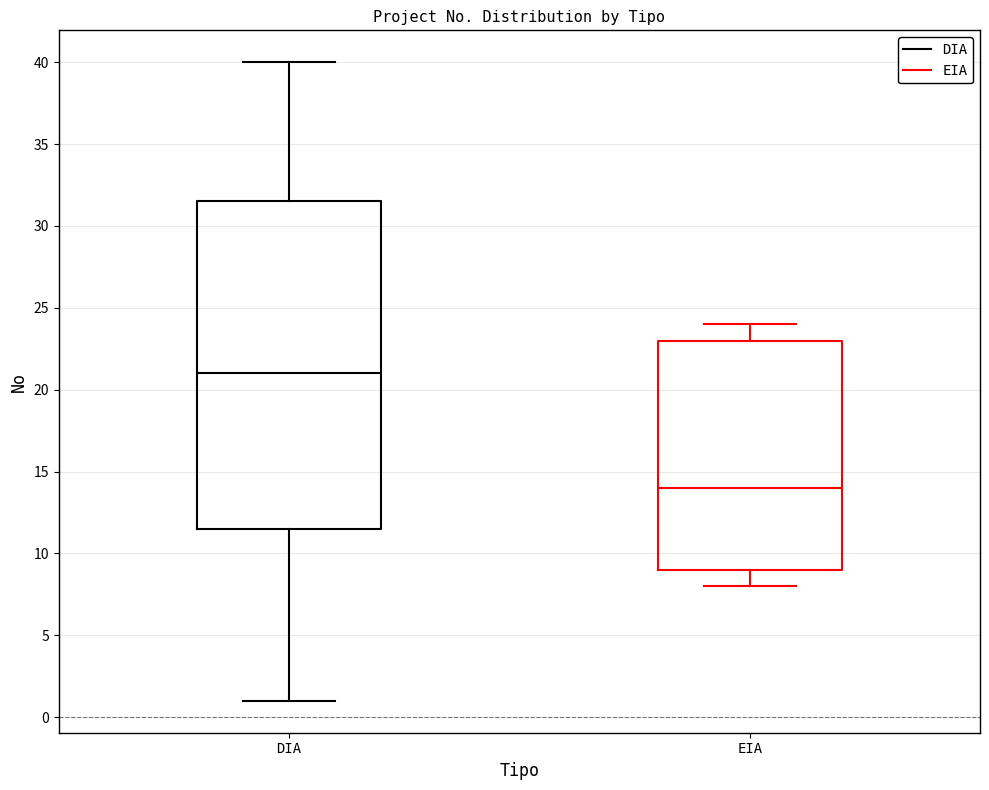

Comparing the boxes themselves (not the whiskers), which one is the tallest?

DIA